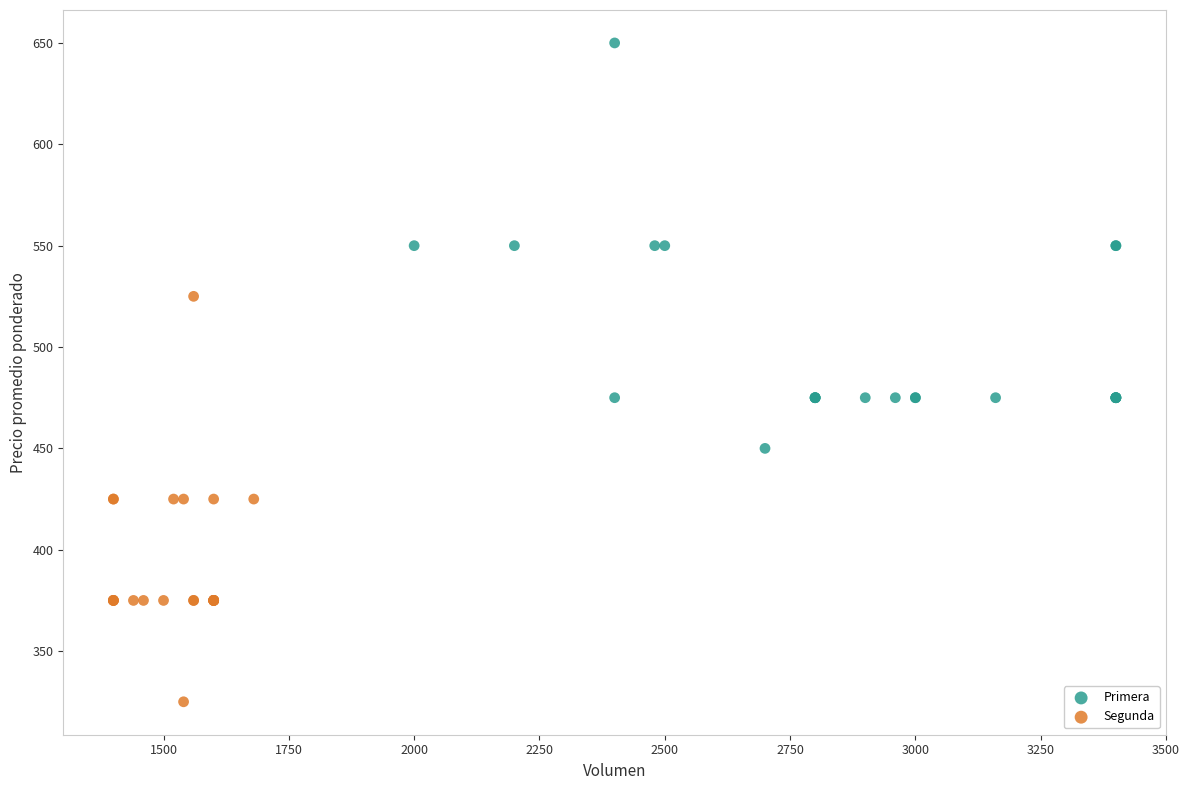

Which series contains the highest Y value?

Primera